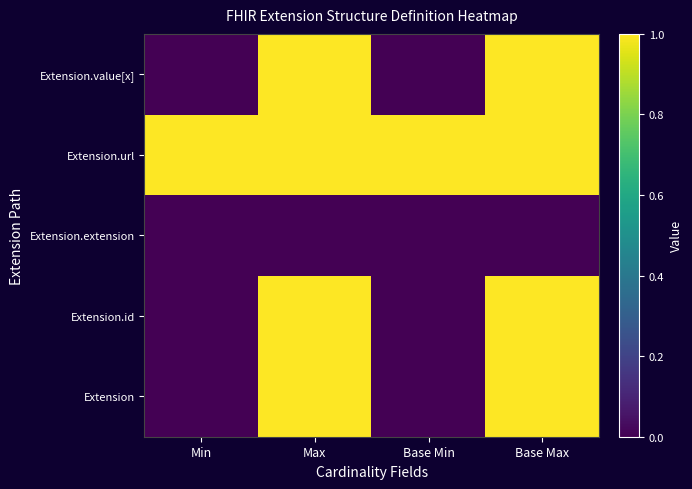

At Max, list the series in order from largest to smallest.

Extension, Extension.id, Extension.url, Extension.value[x], Extension.extension